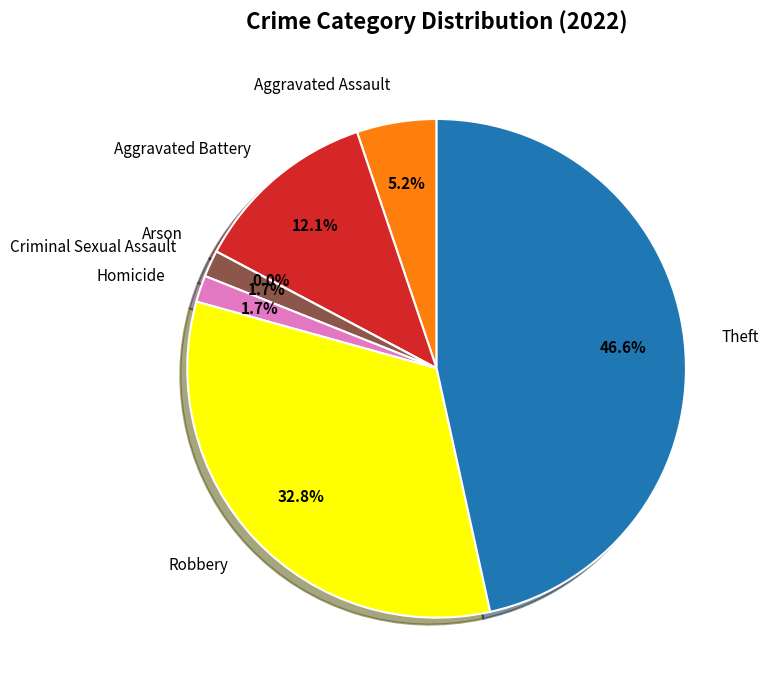

Does Homicide represent more than half of the total?

No